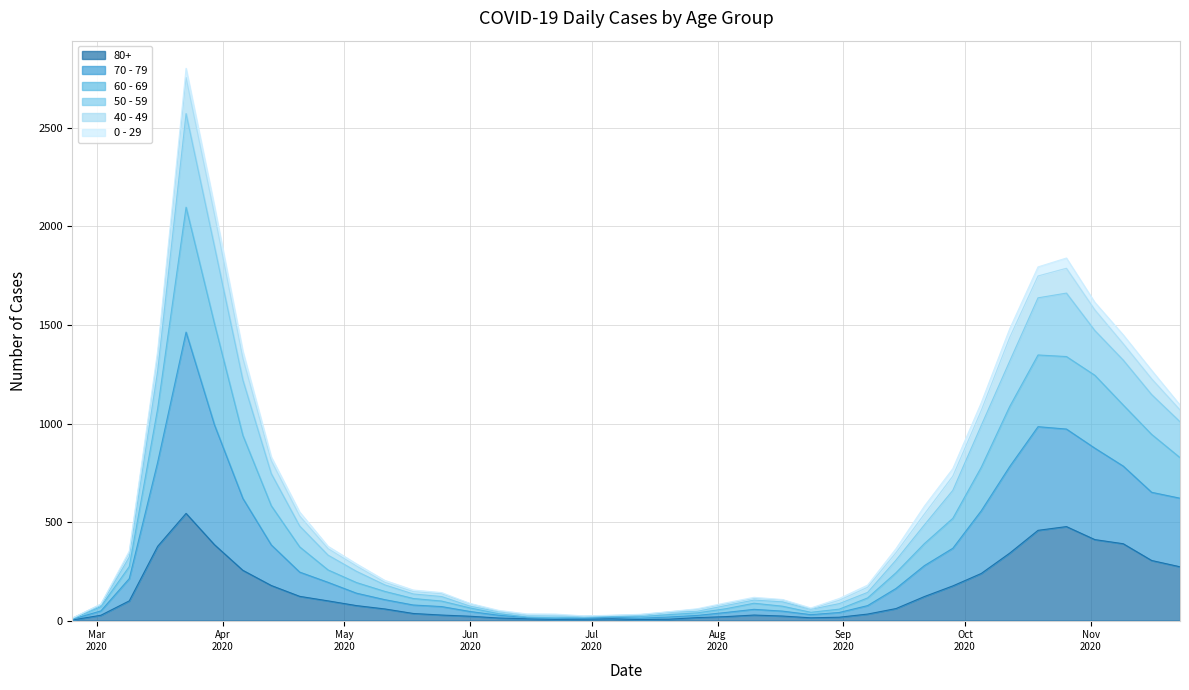

At how many categories does at least one series exceed 389?

16